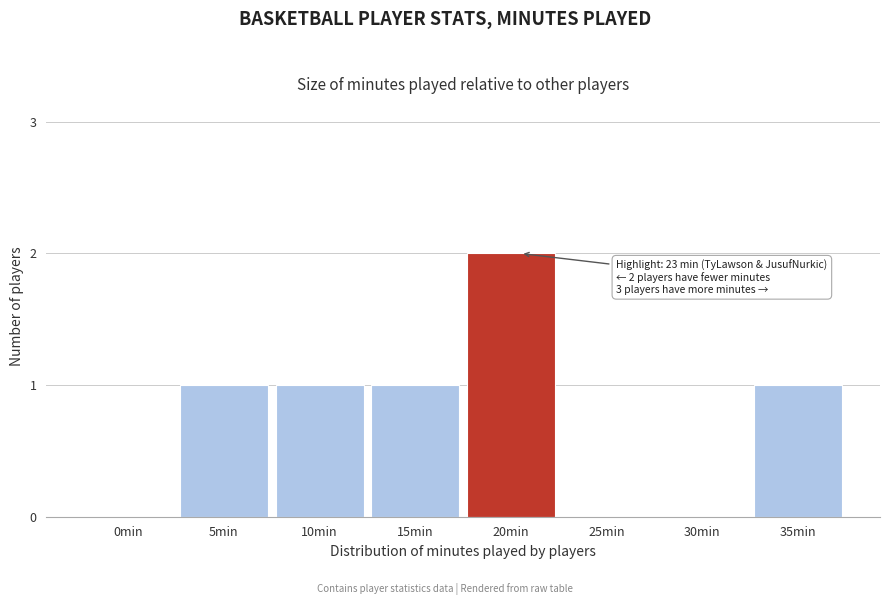

Reading right to left, extract all data points from this chart.

35min=1	30min=0	25min=0	20min=2	15min=1	10min=1	5min=1	0min=0